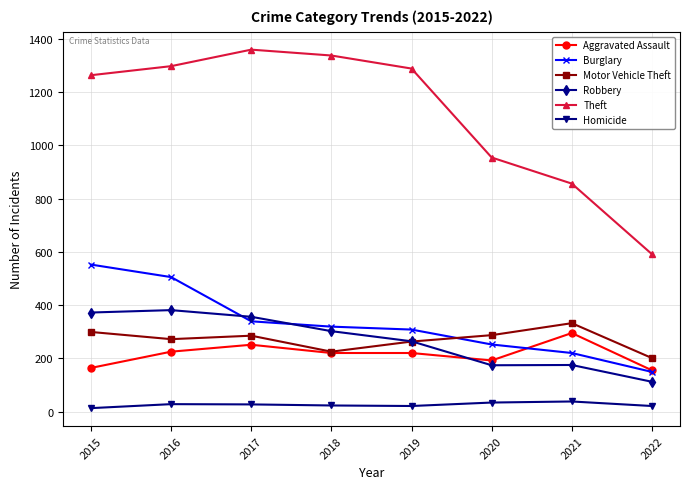

How many data points in Robbery are less than 302?

4